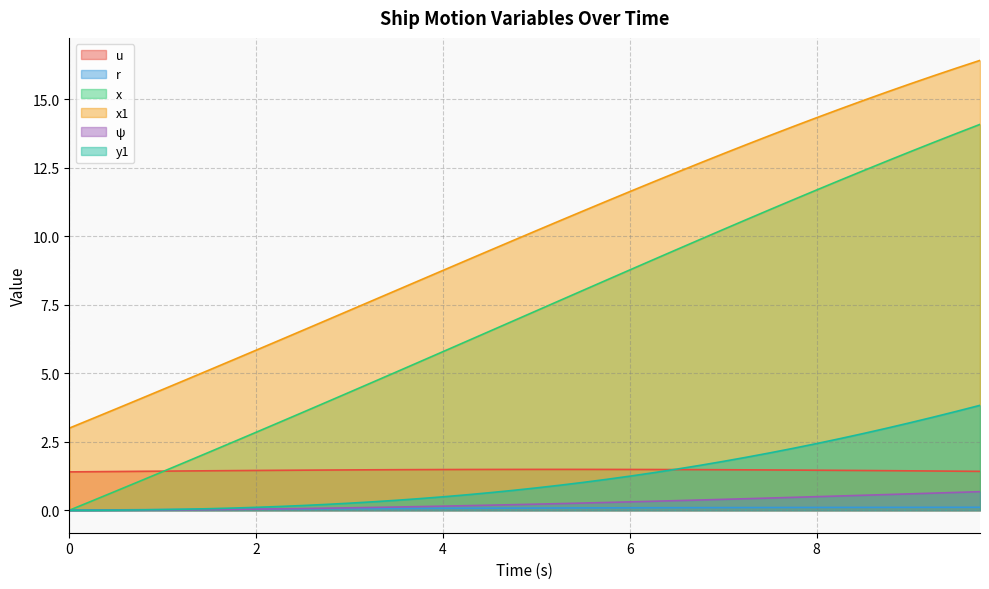

True or false: x has a value of 22.8 at 9.0.

False